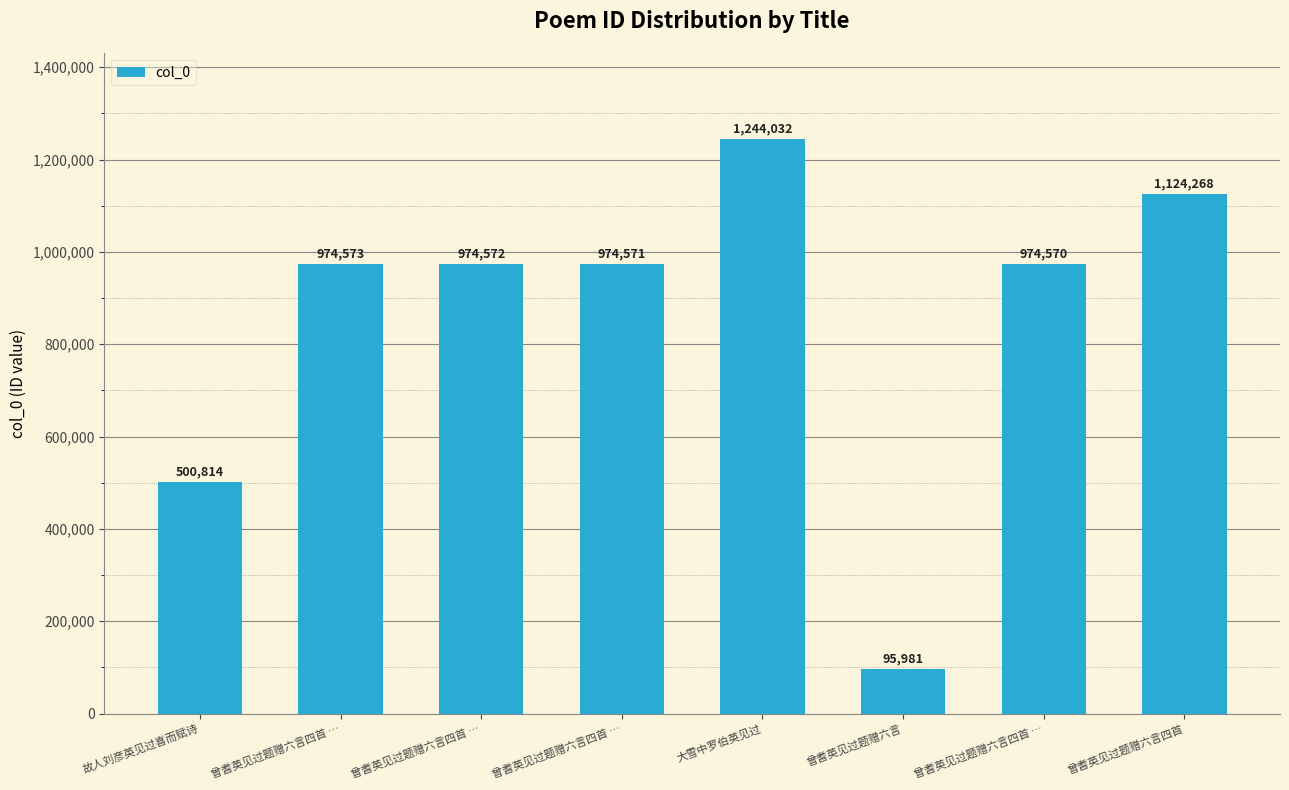

The chart shows a value of 500814 at 故人刘彦英见过喜而赋诗. True or false?

True